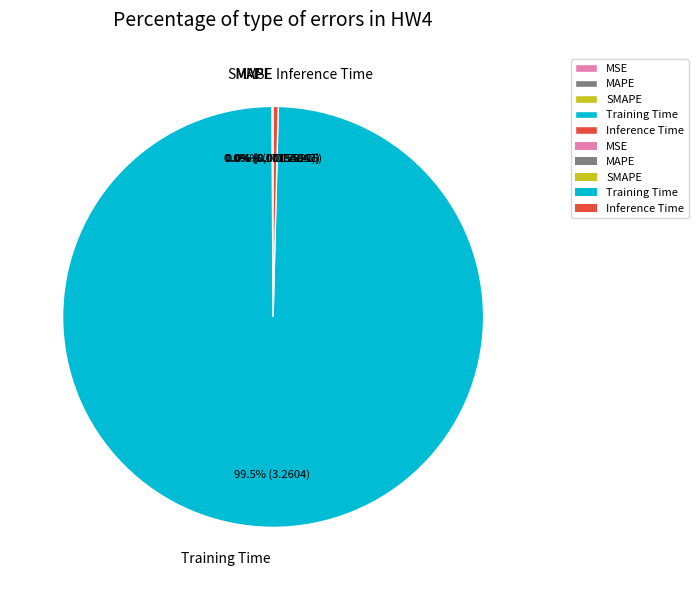

Which slice represents more than half of the pie?

Training Time